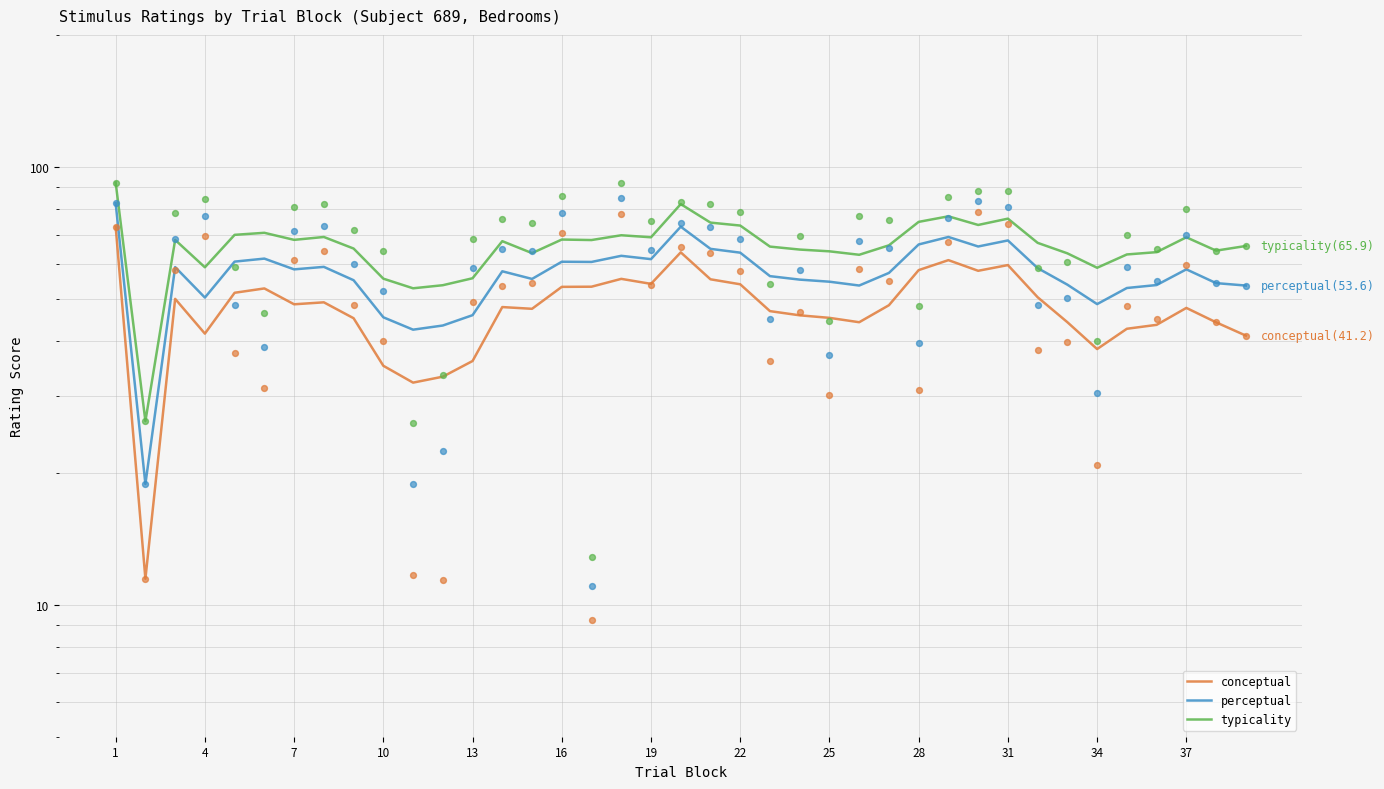

At how many categories does at least one series exceed 75?

4